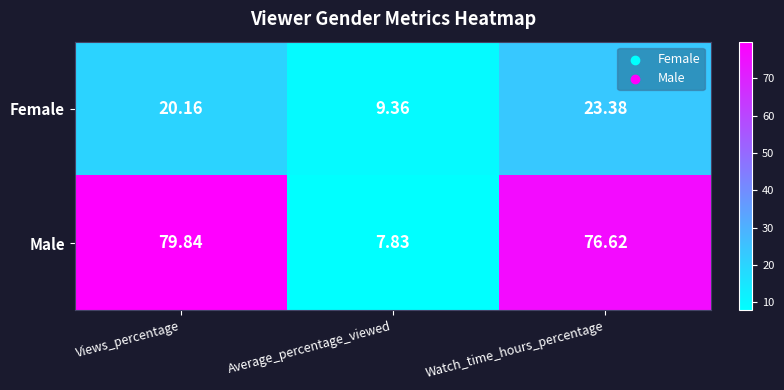

Which series has the widest spread of values?

Male